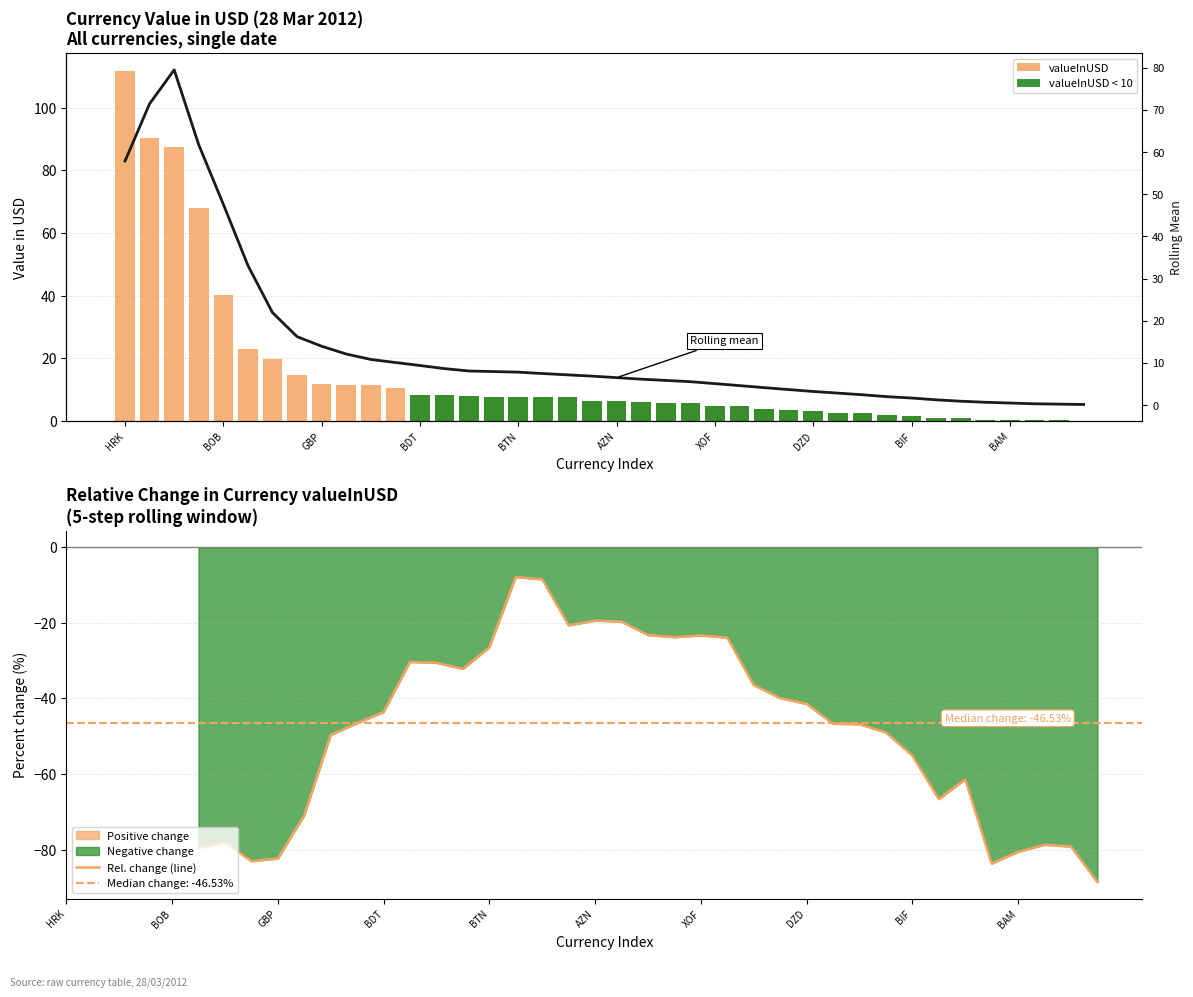

At which category is the sum across all series the highest?

17